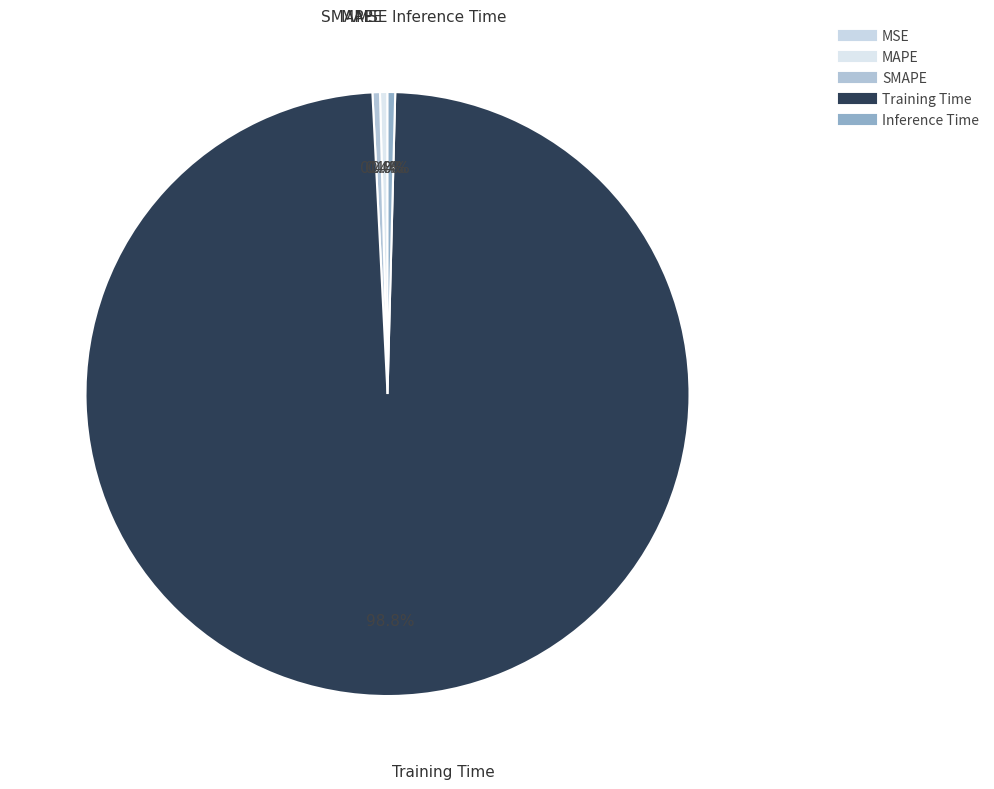

Which slice represents more than half of the pie?

Training Time